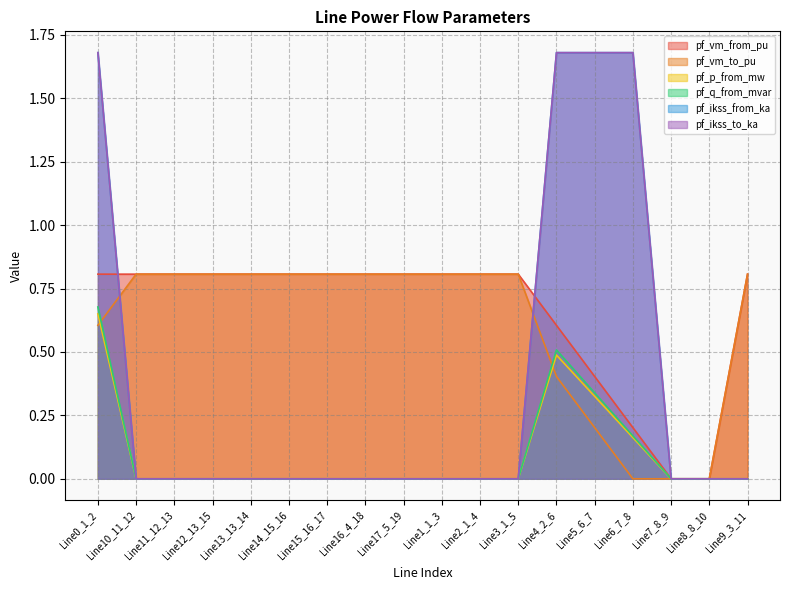

Does the chart have visible grid lines?

Yes